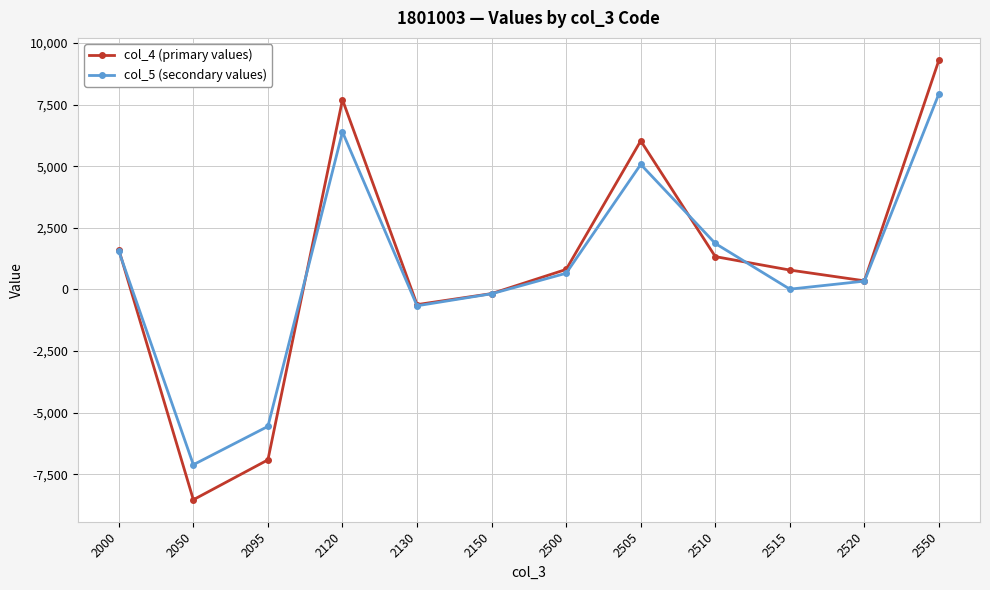

Count the number of data series in this chart.

2